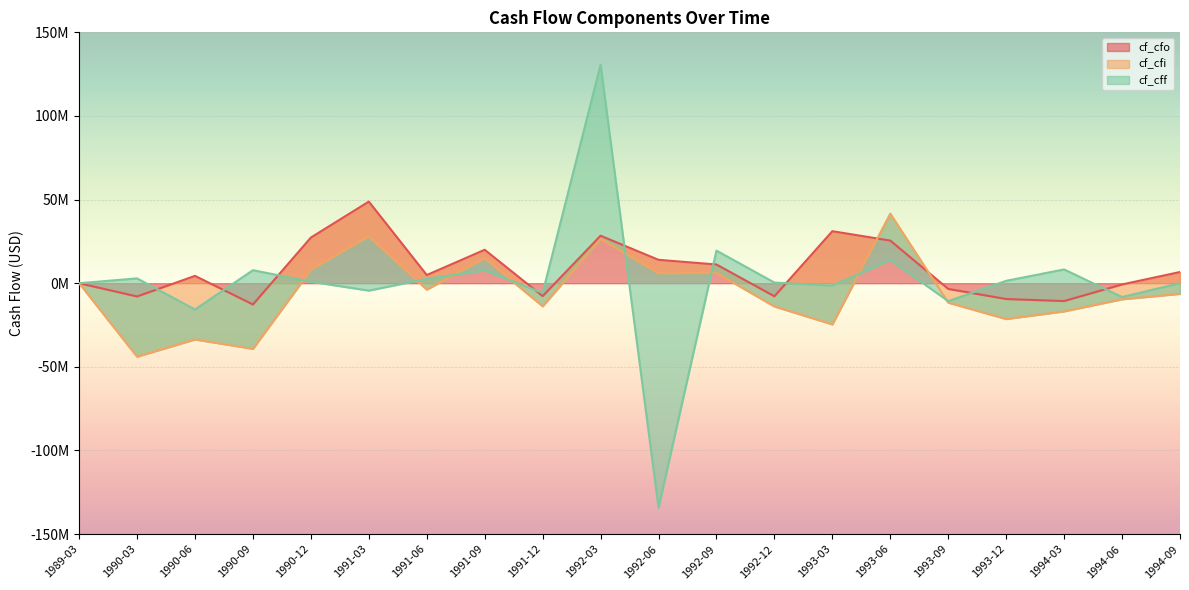

At which label is cf_cfo closest to 18050000?

1991-09